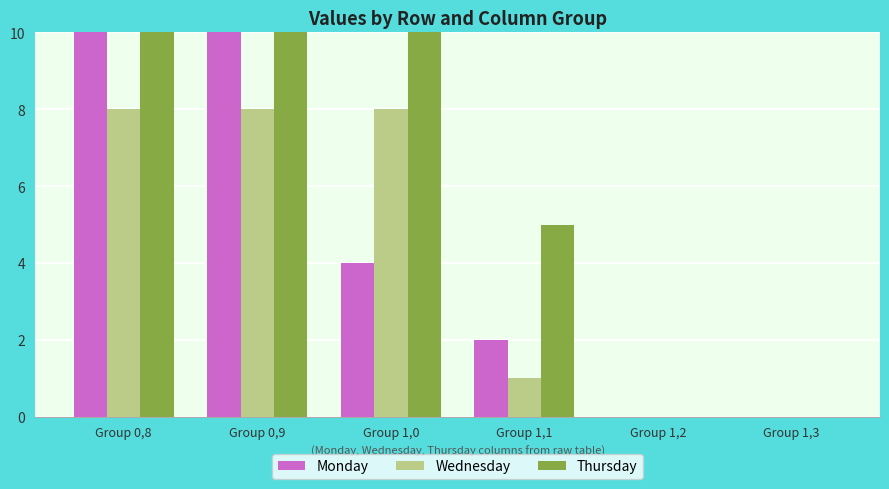

What is the sum of all Monday values?

74